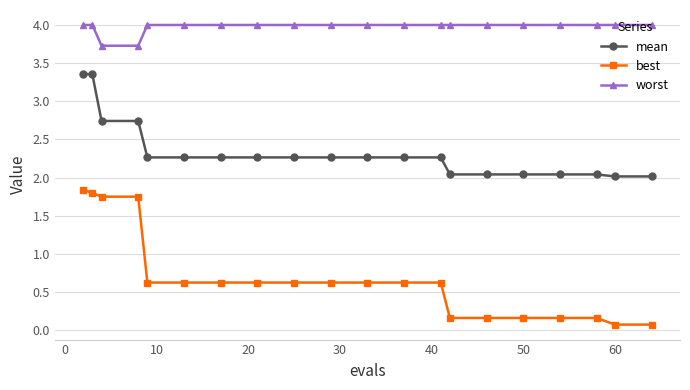

Which series has the widest spread of values?

best